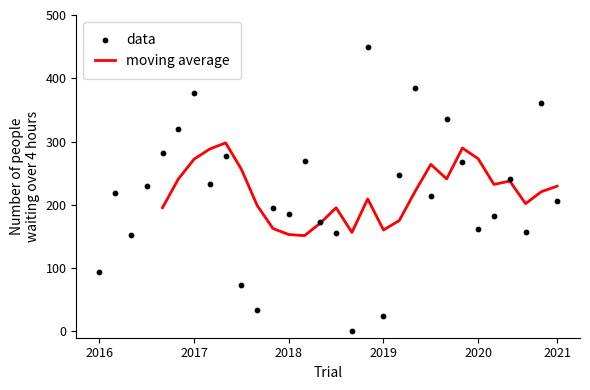

True or false: moving average has a value of 357.4 at 2021.

False